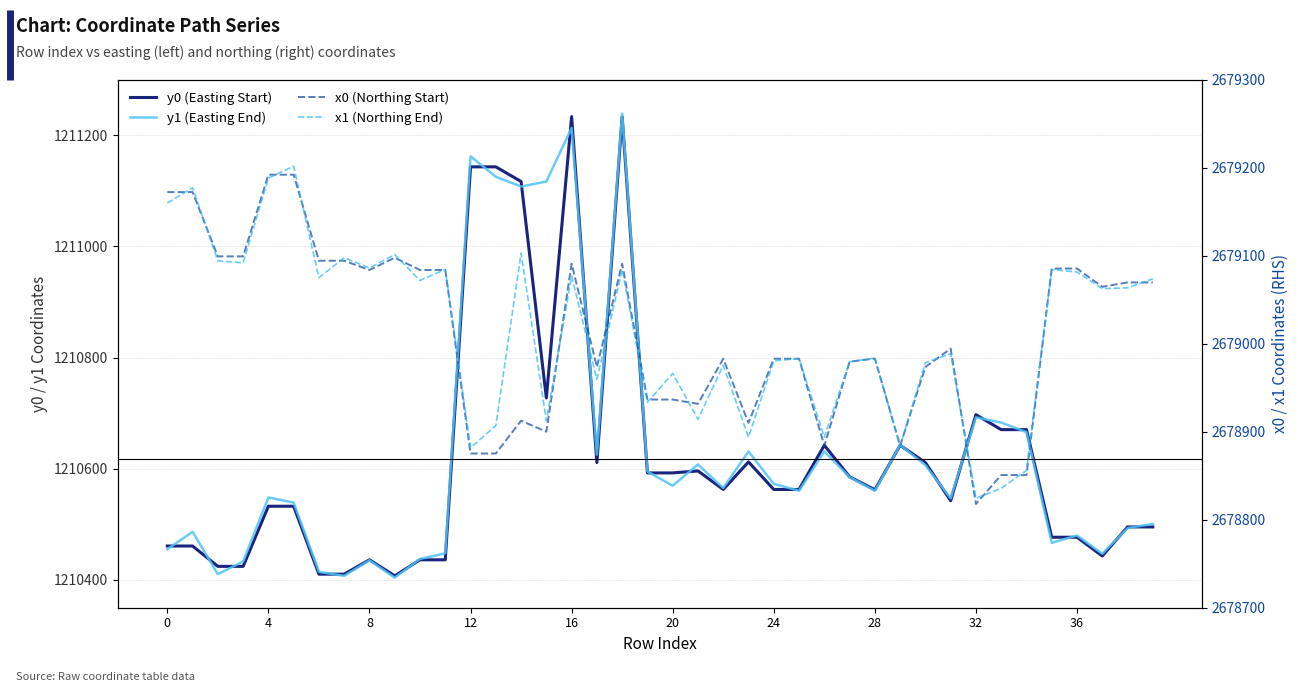

What is the label of the 32nd point from the left?

31